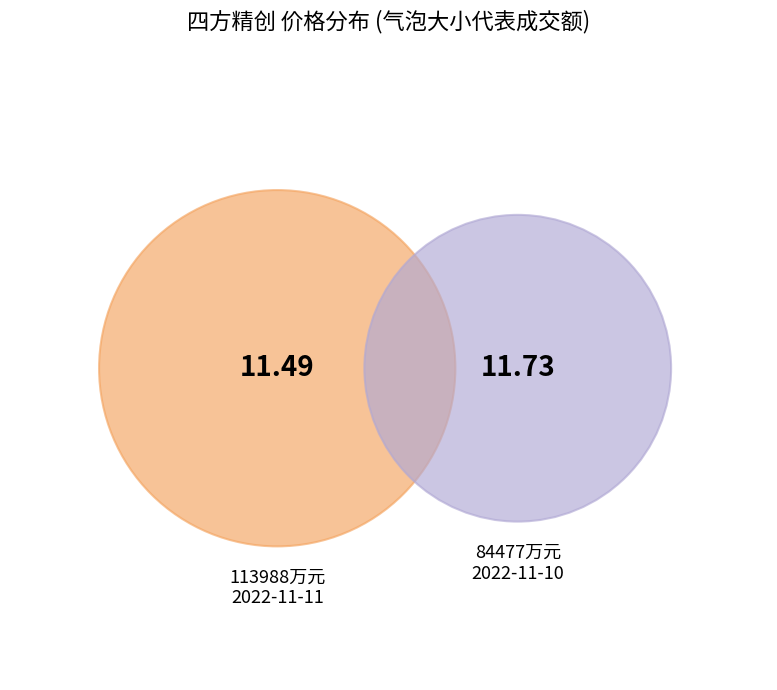

Do 113988 and 84477 together represent more than half of the pie?

Yes